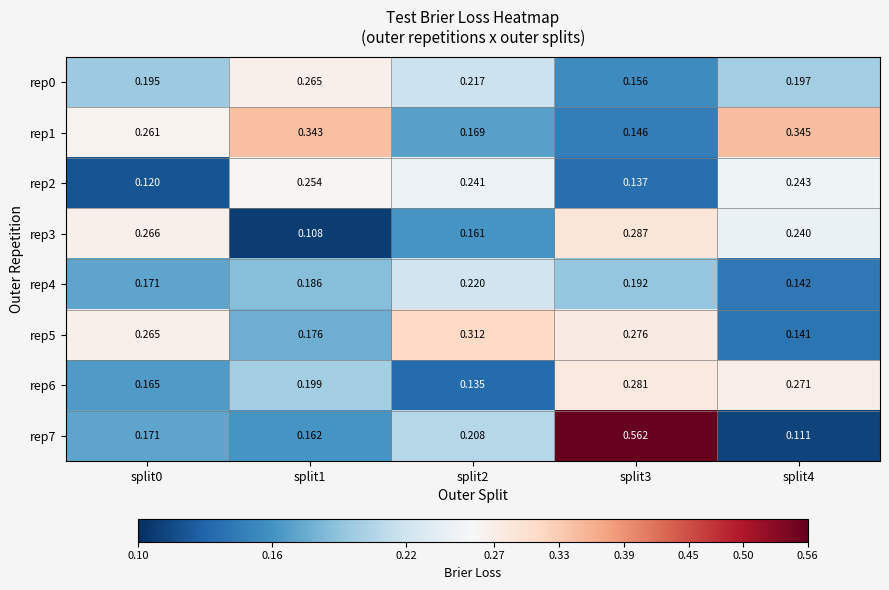

Is the value of rep7 at split4 greater than the value of rep0 at split4?

No